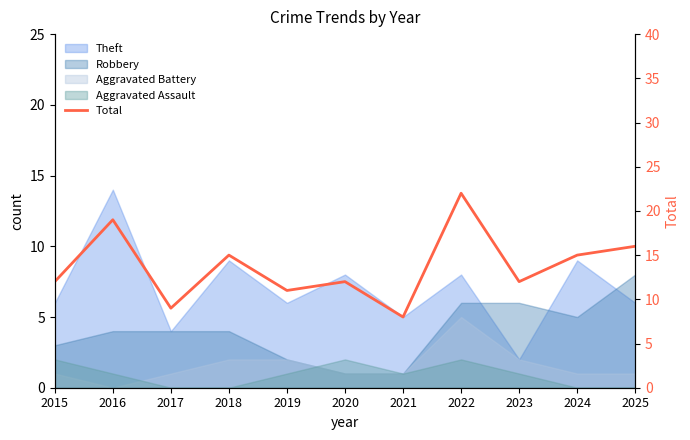

What is the difference between the values at 2023 and 2025?

4